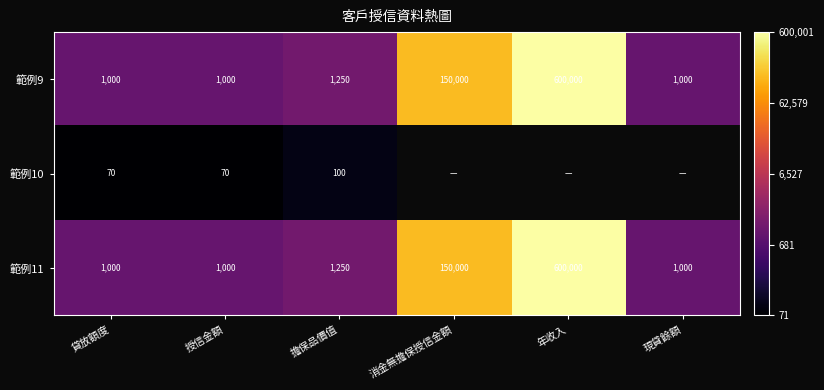

Where is 範例9 nearest to the value 300500?

消金無擔保授信金額